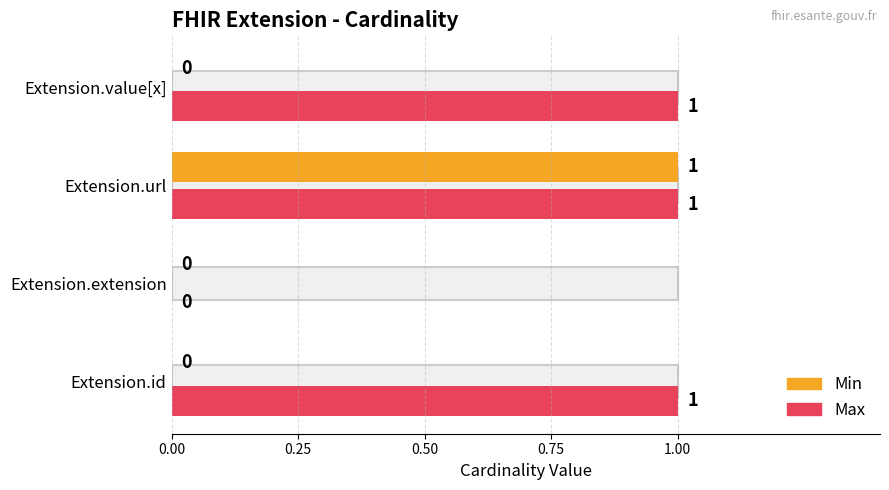

Is it true that Max equals 2 at Extension.url?

False